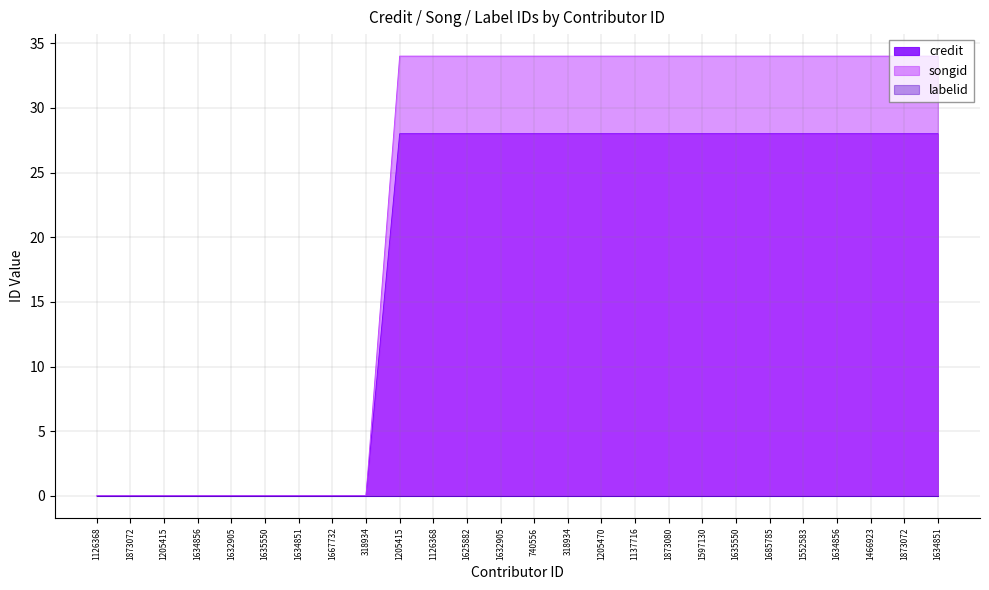

Is the value of songid at 1634856 greater than the value of credit at 1635550?

No